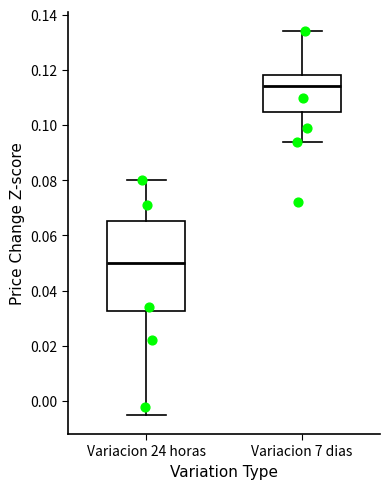

Reading left to right, transcribe this box plot: for each box, give where its median line is, the range the box spans, and where its two whiskers end, as read against the y-axis. The values are not printed on the chart, so give them approximately, as read against the axis.

Variacion 24 horas: median 0.050, box 0.032 to 0.066, whiskers -0.004 to 0.080
Variacion 7 dias: median 0.114, box 0.104 to 0.118, whiskers 0.094 to 0.134